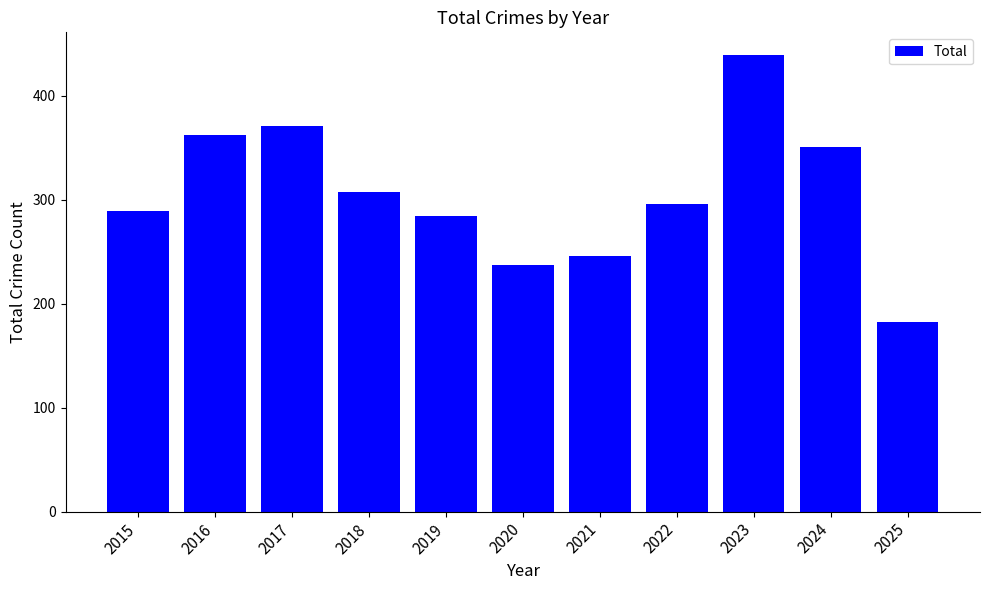

Reading left to right, transcribe all the data shown in this chart.

289	362	371	307	284	237	246	296	439	351	182